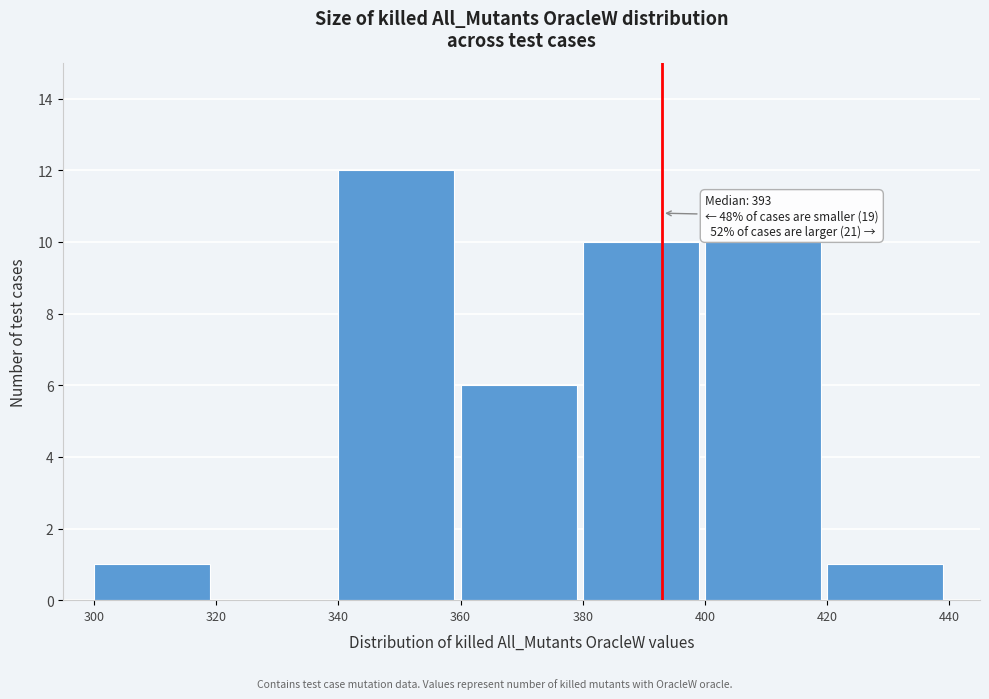

Which range on the x-axis has the tallest bar?

340 to 360